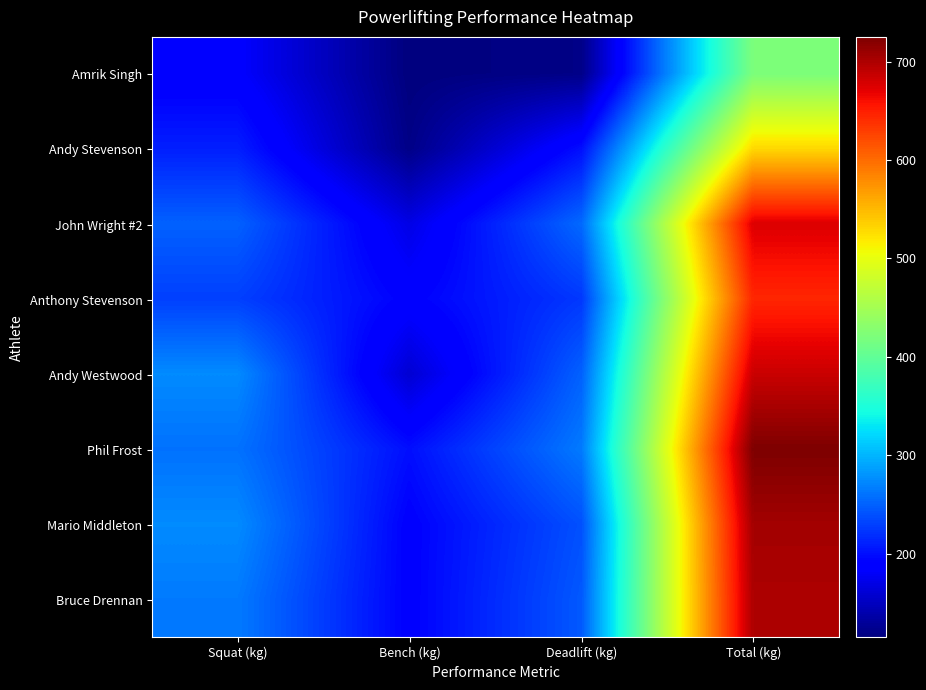

At how many categories does at least one series exceed 352?

1